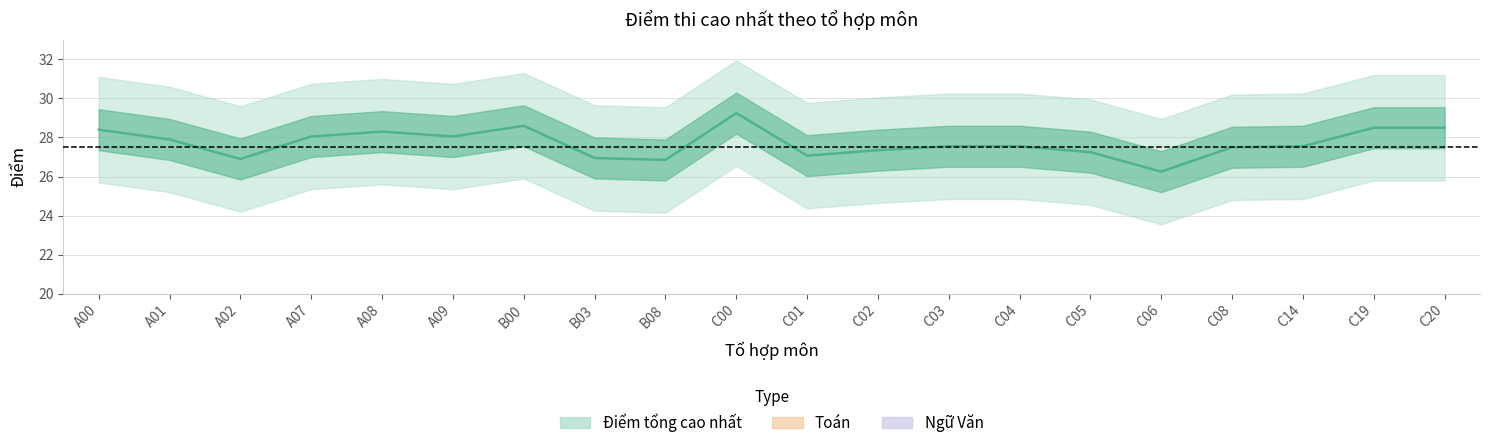

True or false: Ngữ Văn and Toán cross at least once.

True